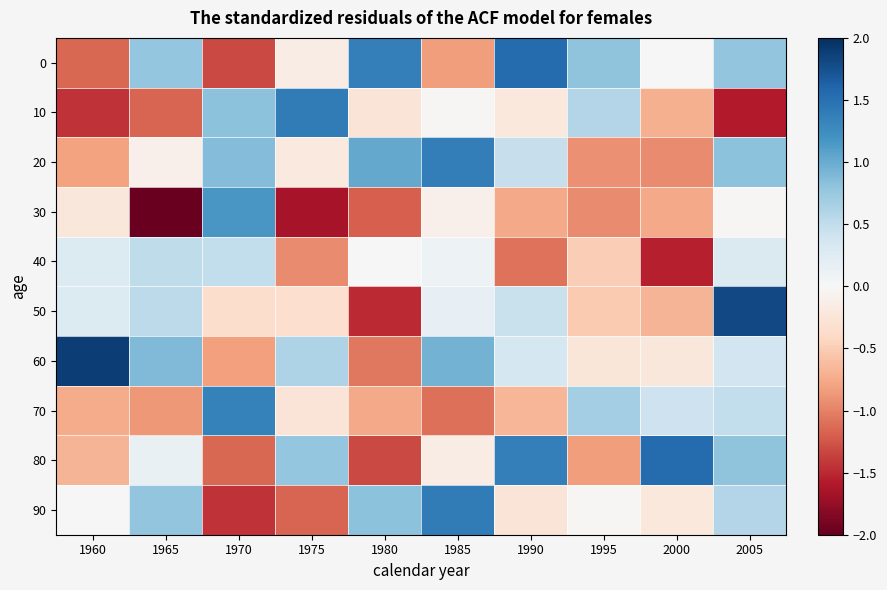

What is the total value across all series at 1970?

-0.4